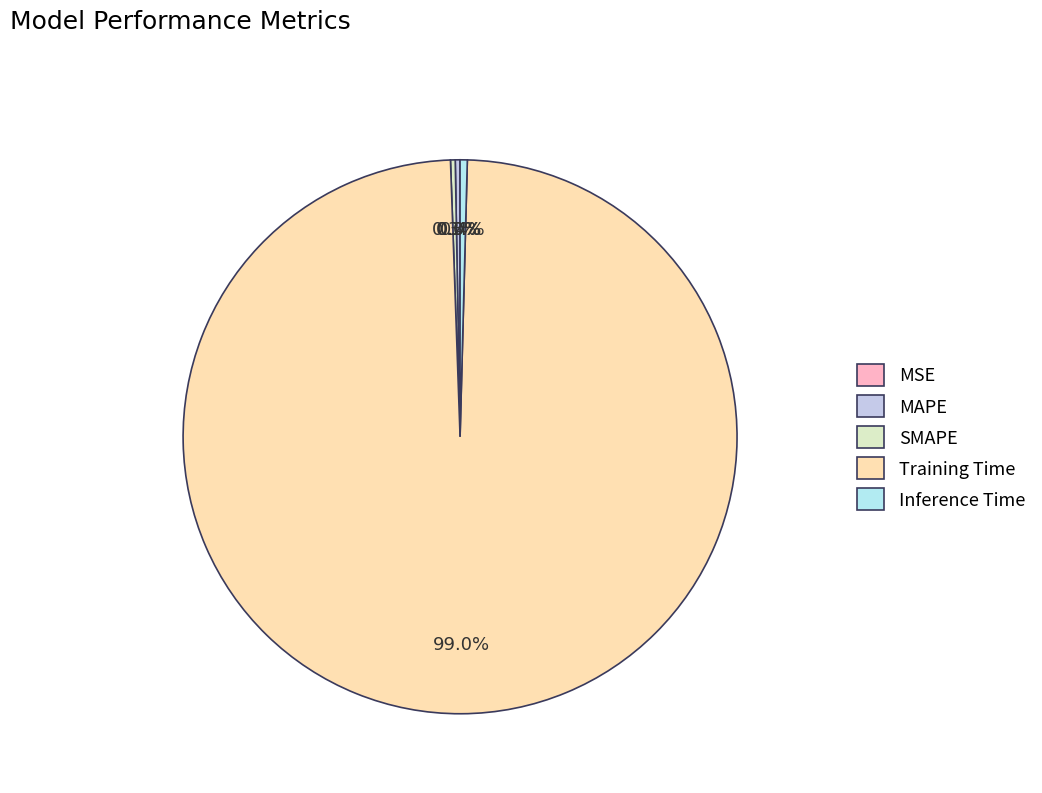

How many segments does this pie chart have?

5